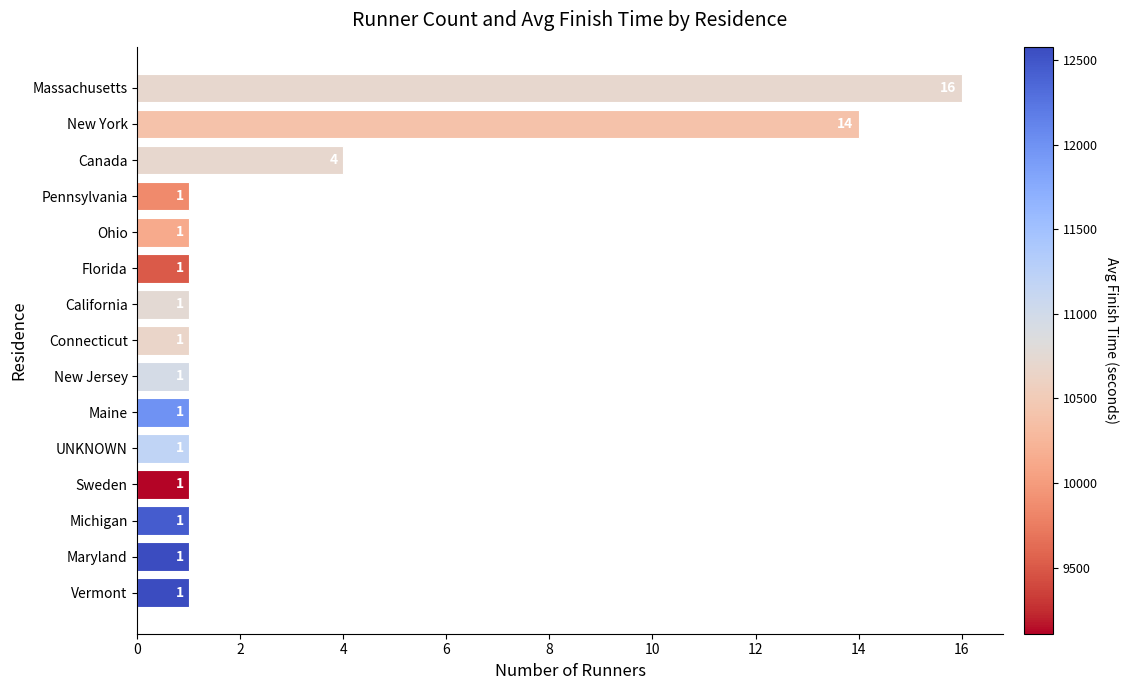

The value at Canada is 4. True or false?

True